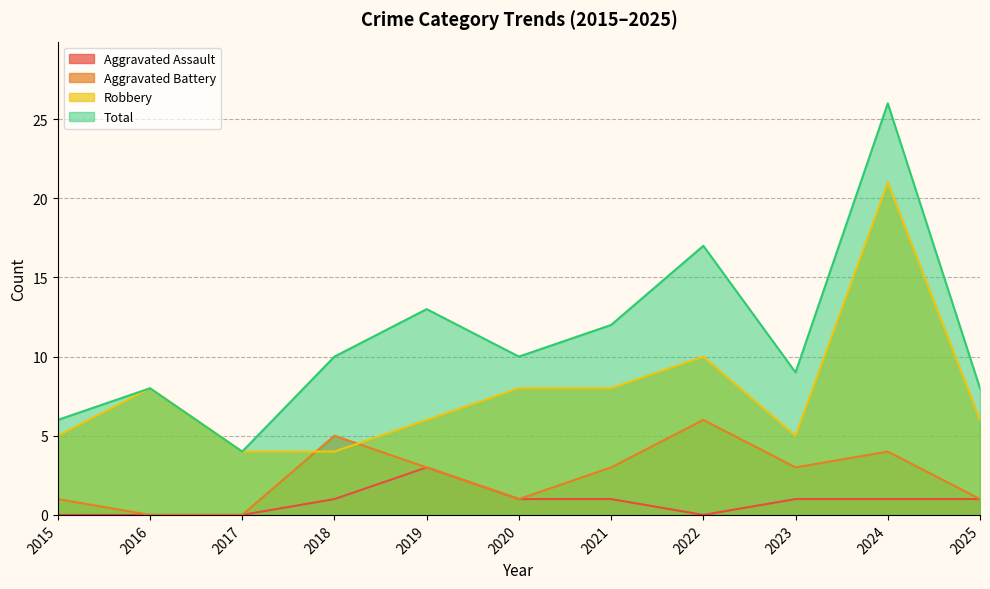

What are all the series names shown in the legend?

Aggravated Assault, Aggravated Battery, Robbery, Total